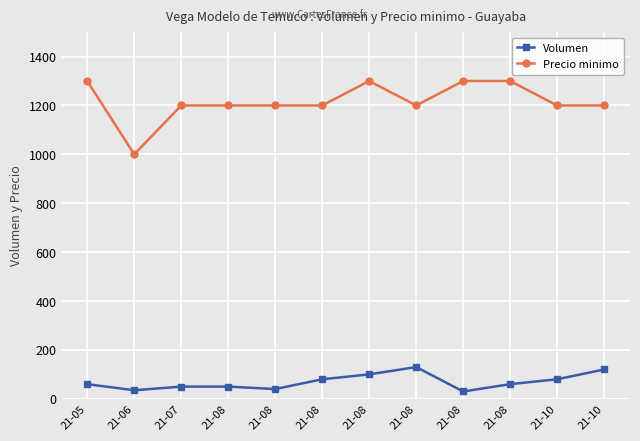

Does the chart display data point markers on the line(s)?

Yes